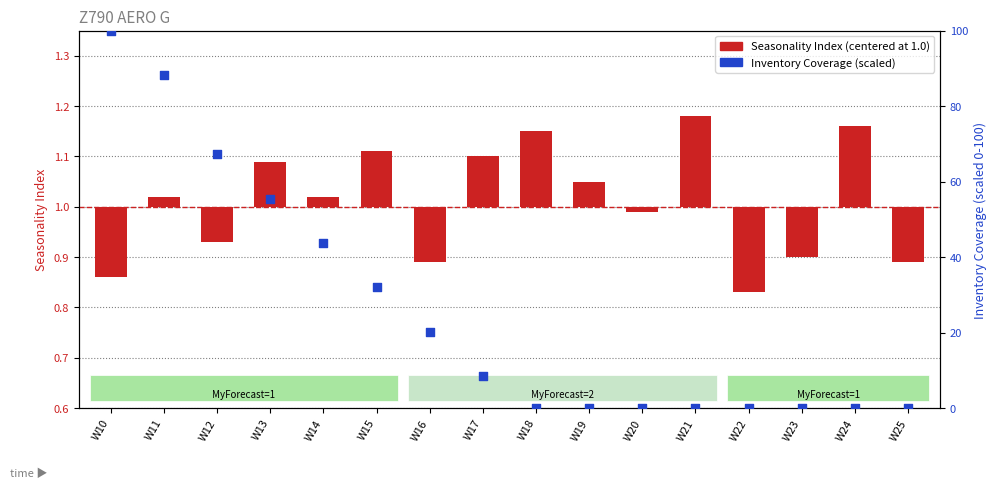

What are all the series names shown in the legend?

Seasonality Index, Inventory Coverage (scaled)